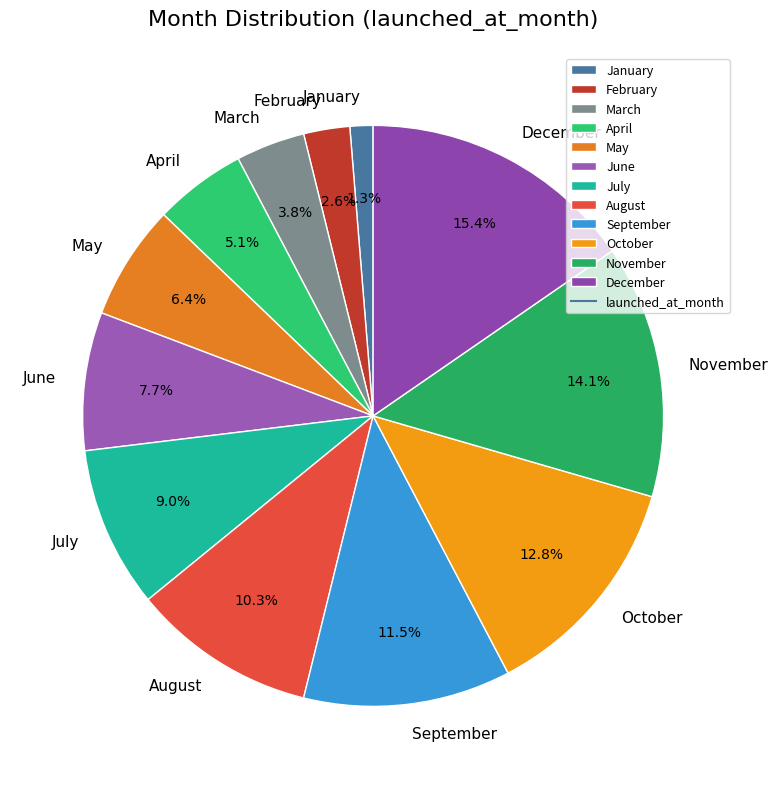

The May slice represents 6% of the pie. True or false?

True